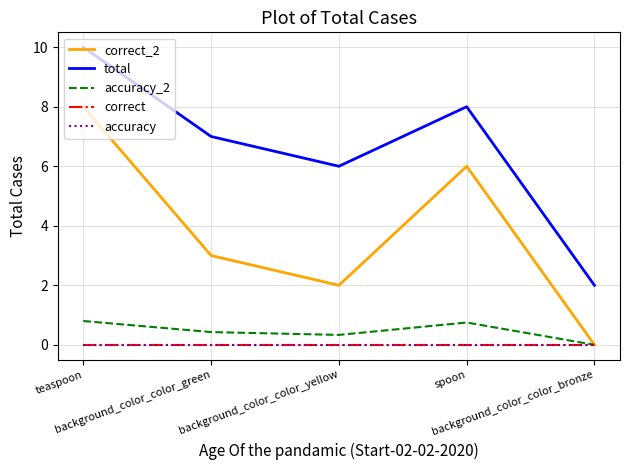

What is the total value across all series at background_color_color_yellow?

8.3